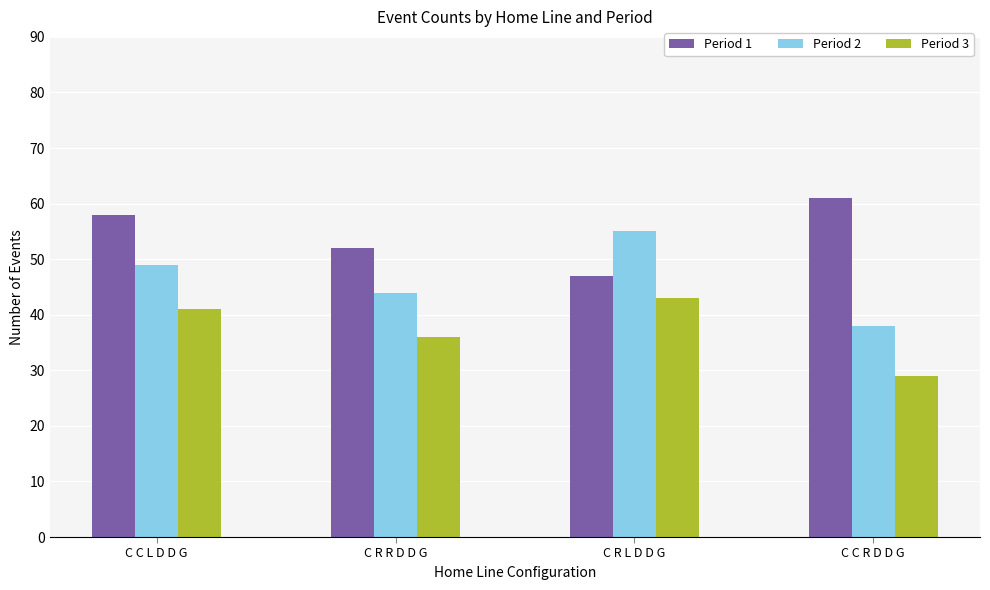

Which label corresponds to the smallest value in the chart?

C C R D D G